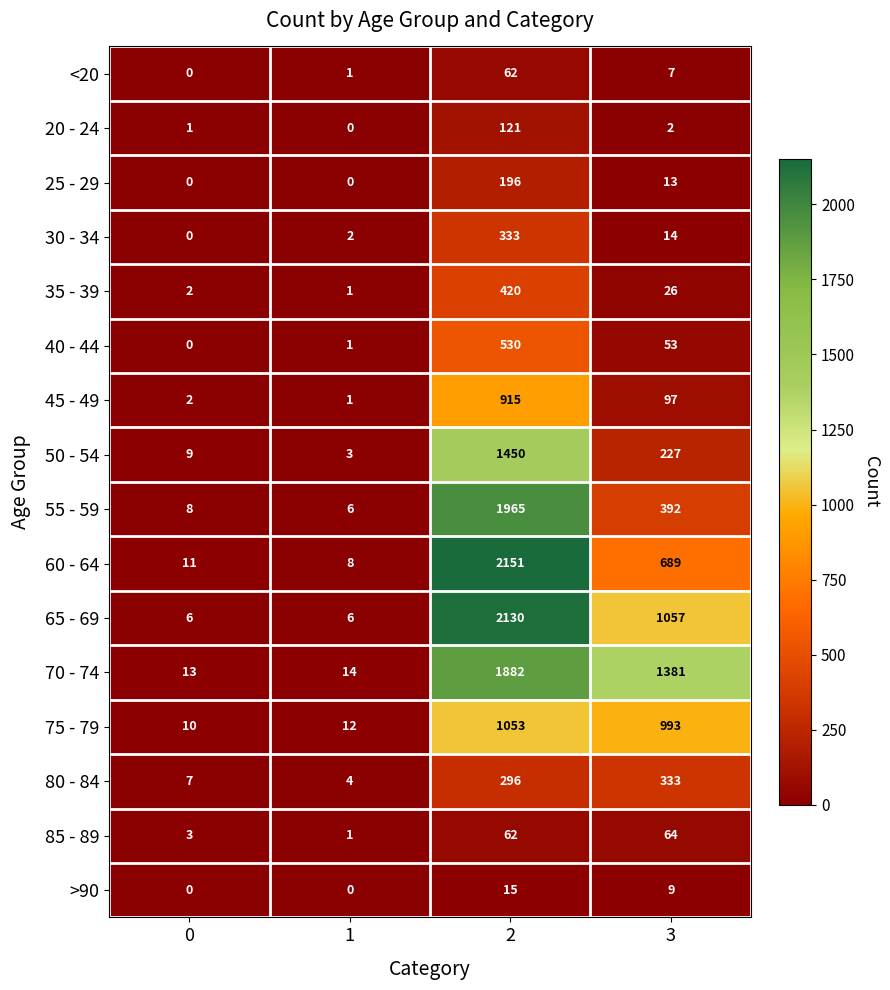

Which series has the widest spread of values?

60 - 64